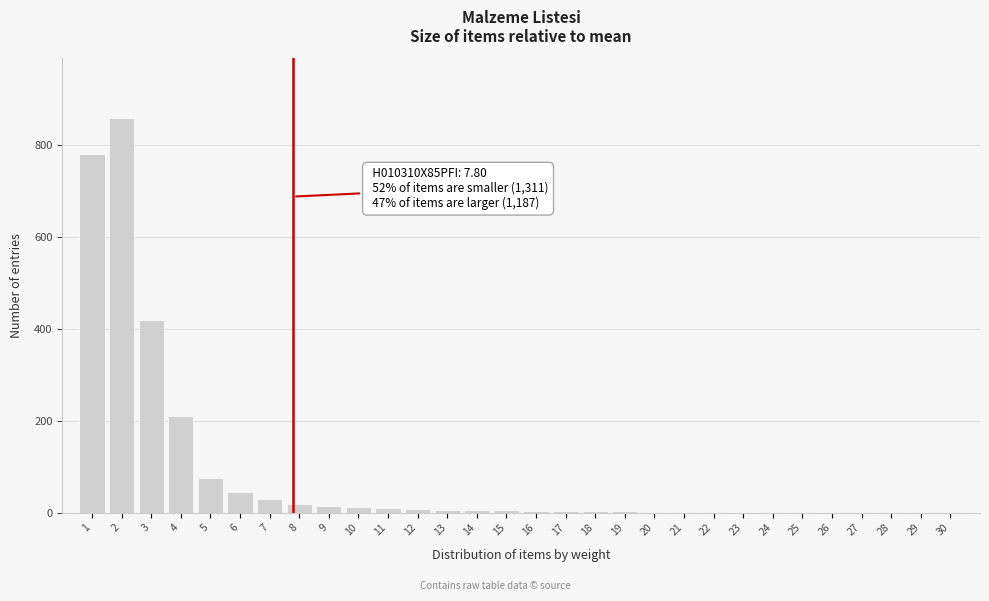

Is it true that the value at 5 is 75?

True